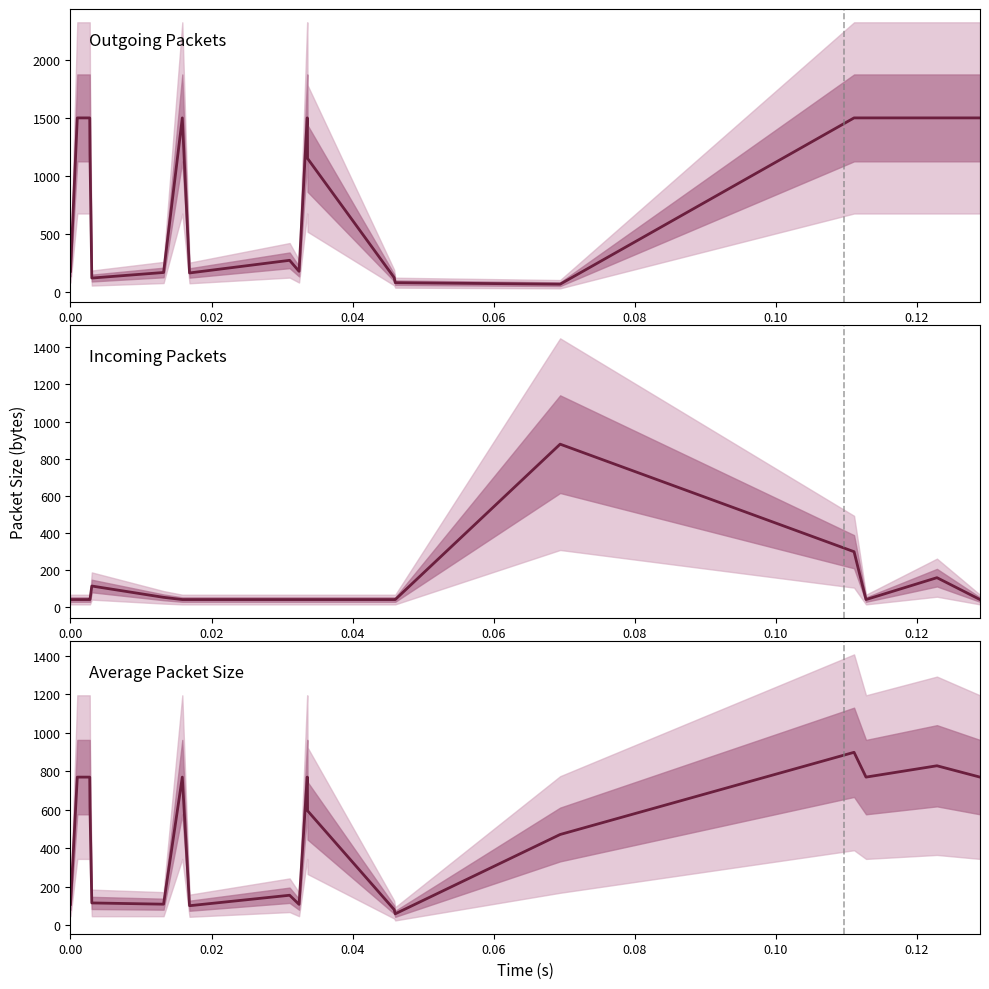

List the series in order of their peak value, lowest first.

Incoming mean, Combined mean, Outgoing mean